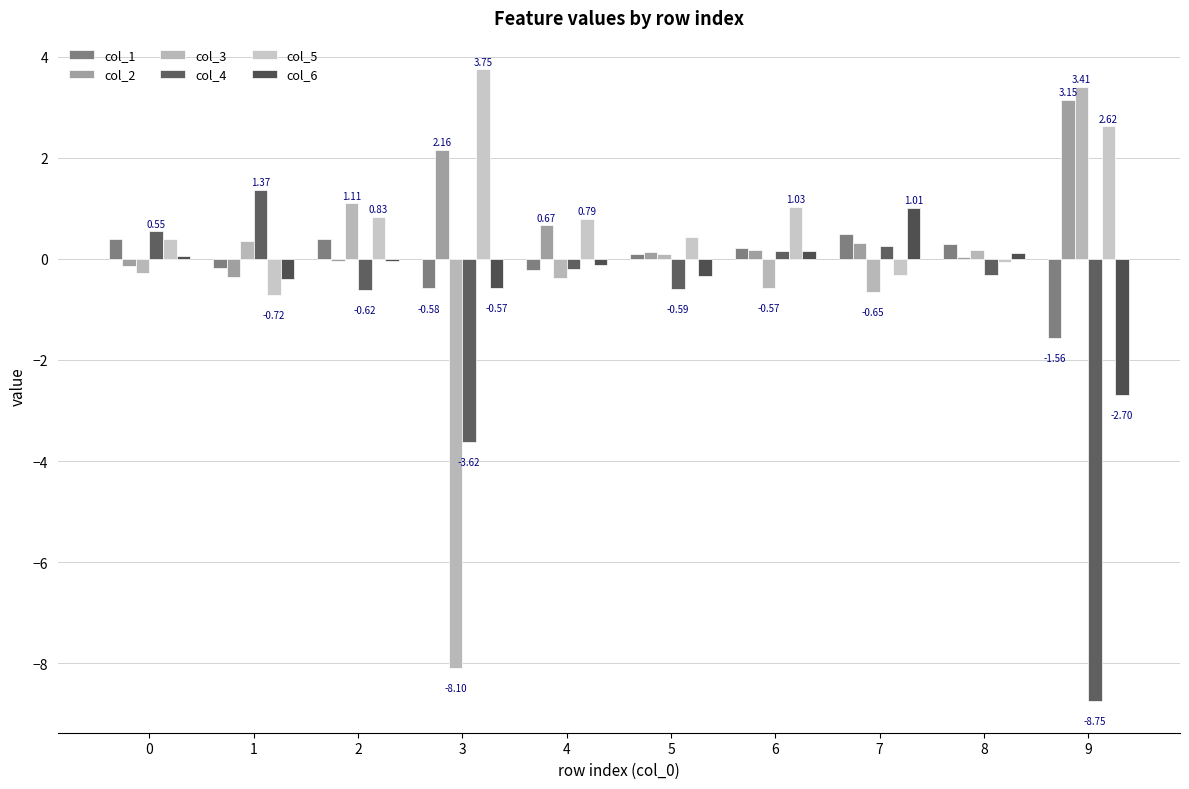

How many groups of bars are there?

10